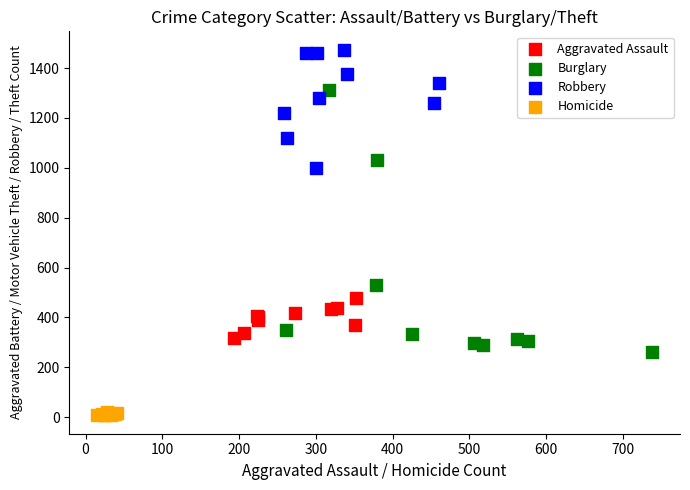

Which series has the largest Y range (max minus min)?

Burglary